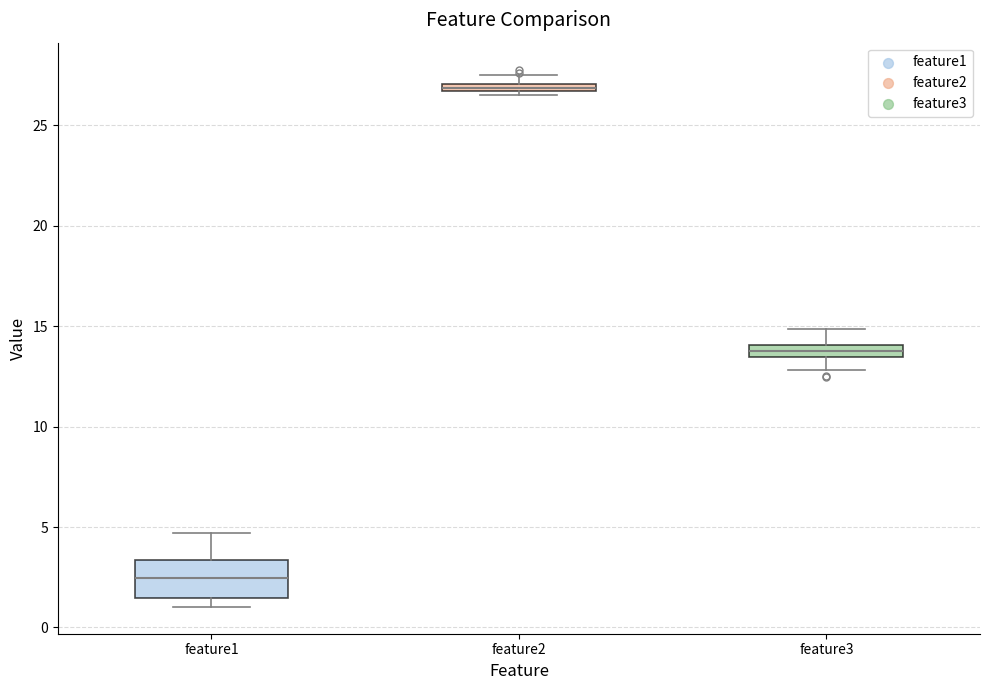

Which box has the highest median line?

feature2